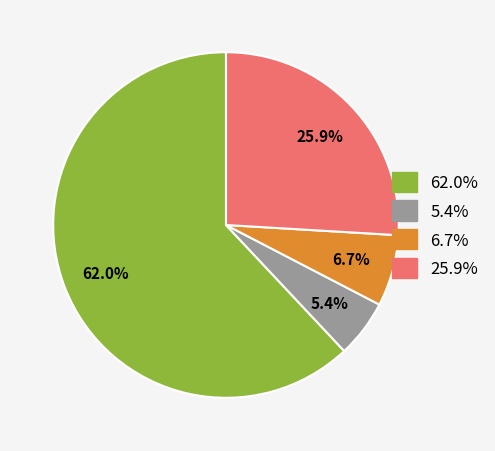

Does any single category account for the majority?

Yes